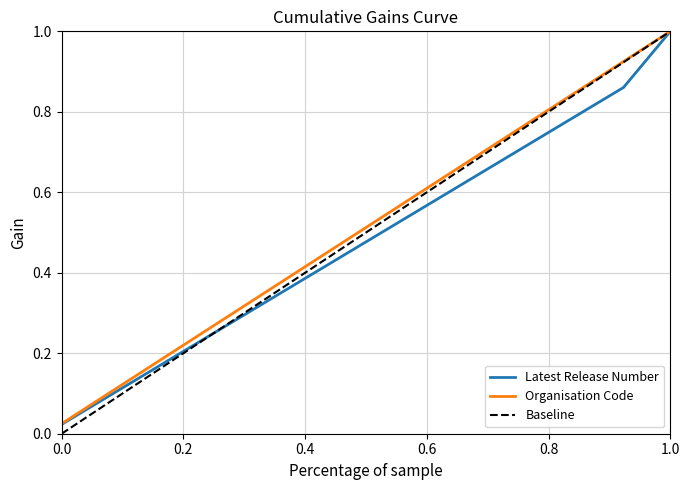

Which series has the largest total across all categories?

Organisation Code